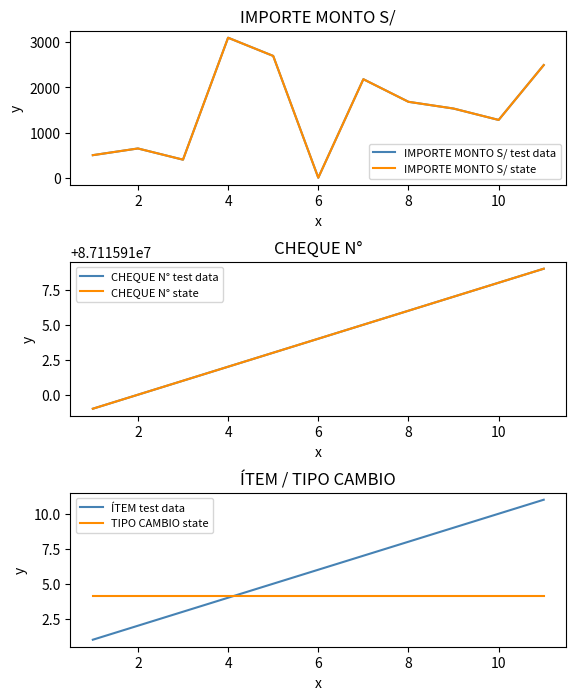

What are all the series names shown in the legend?

IMPORTE MONTO S/ test data, IMPORTE MONTO S/ state, CHEQUE N° test data, CHEQUE N° state, ÍTEM test data, TIPO CAMBIO state